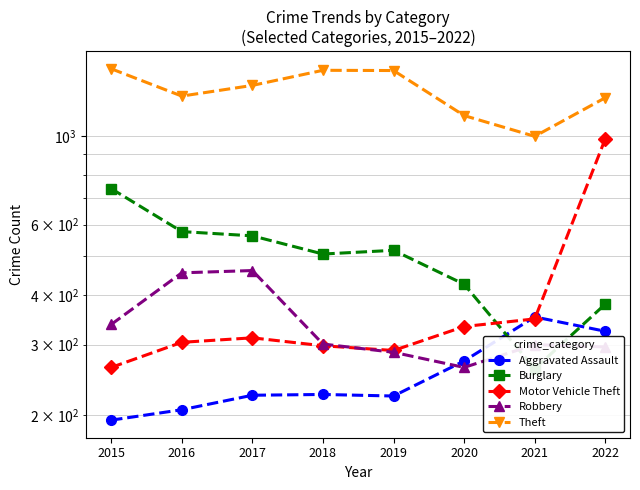

Where does the Aggravated Assault series first go above 225?

2020